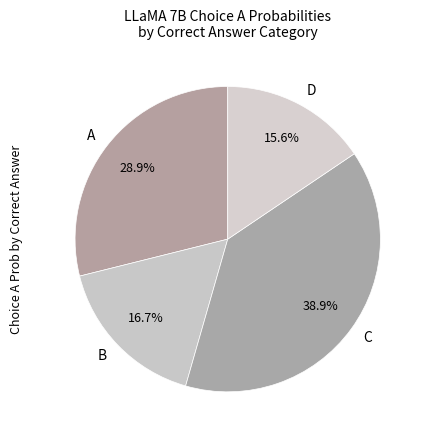

What percentage is NOT represented by A?

71.1%